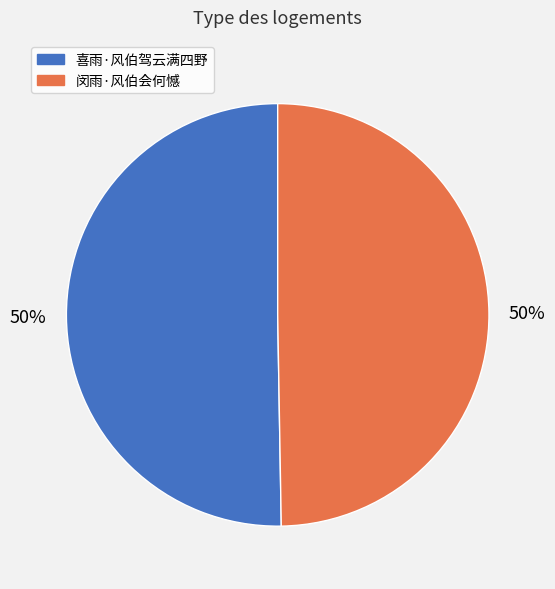

The 闵雨·风伯会何憾 slice represents 50% of the pie. True or false?

True